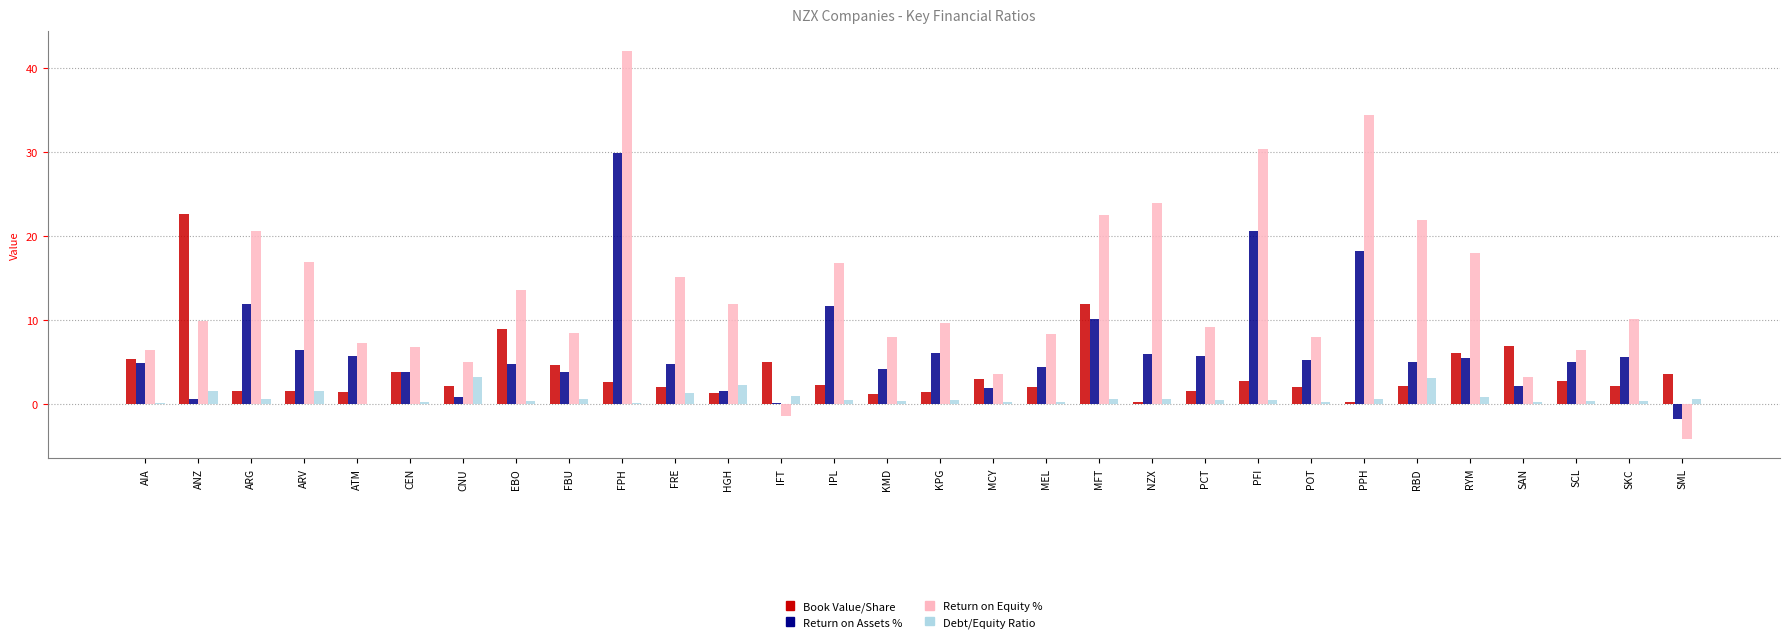

True or false: Return on Assets % has a value of 29.9 at FPH.

True